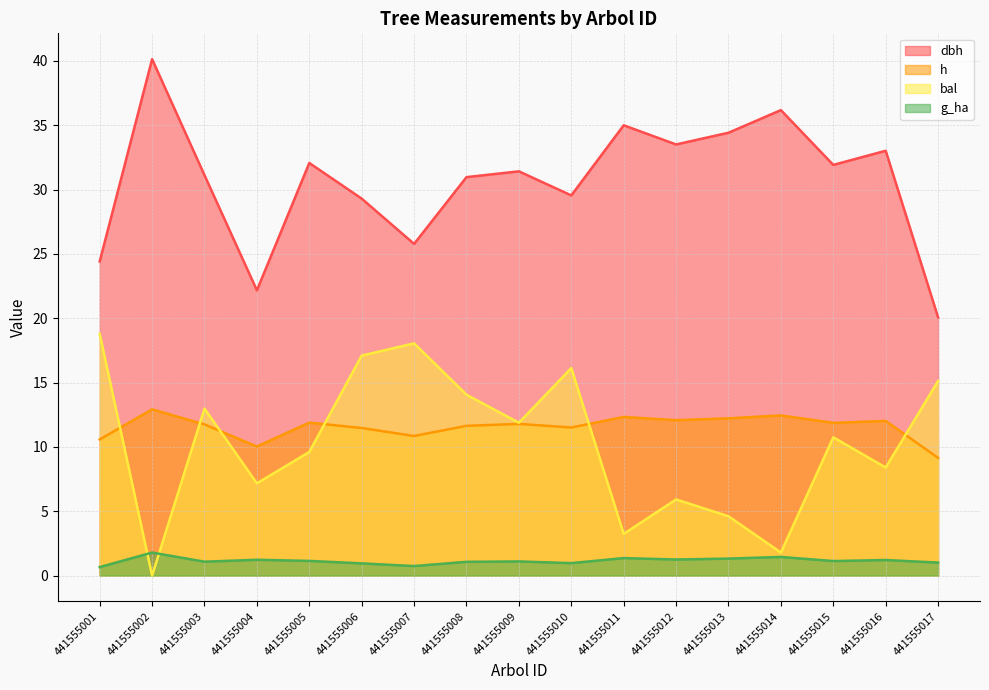

True or false: dbh has more than 2 points higher than both neighbors.

True